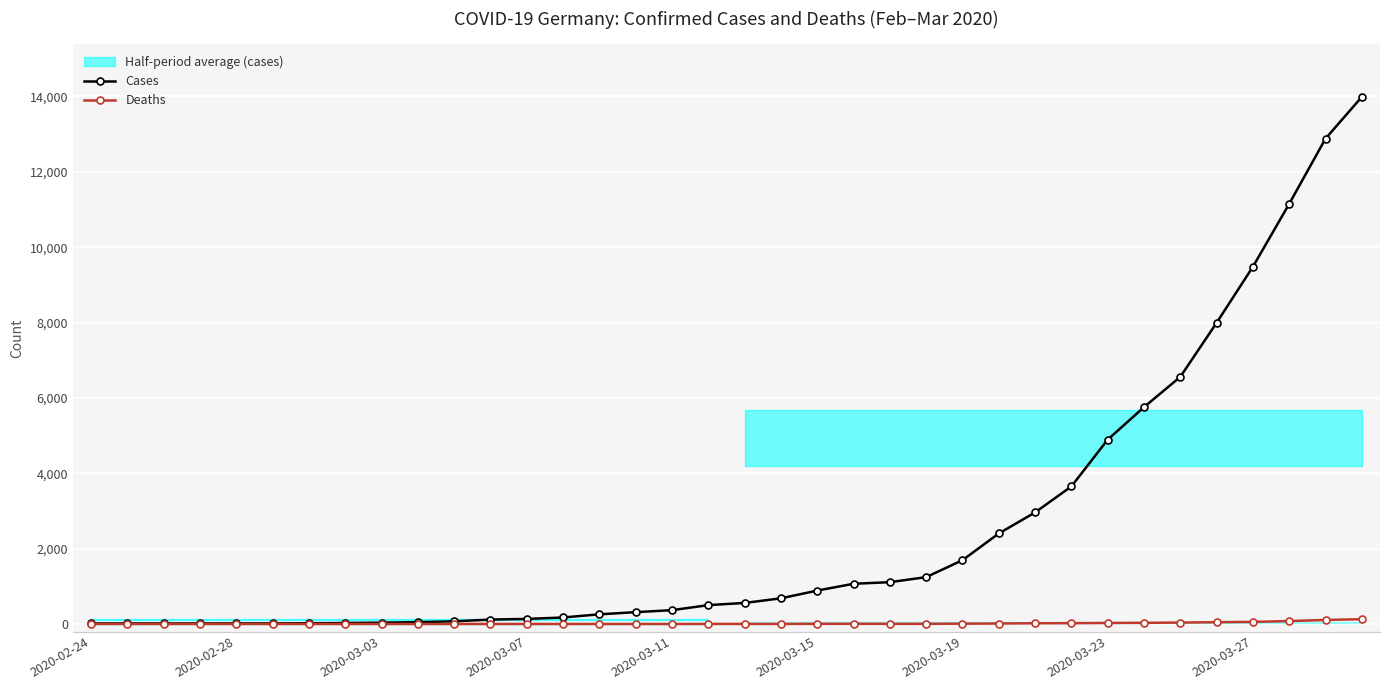

The Deaths series shows 8 at 25. True or false?

False